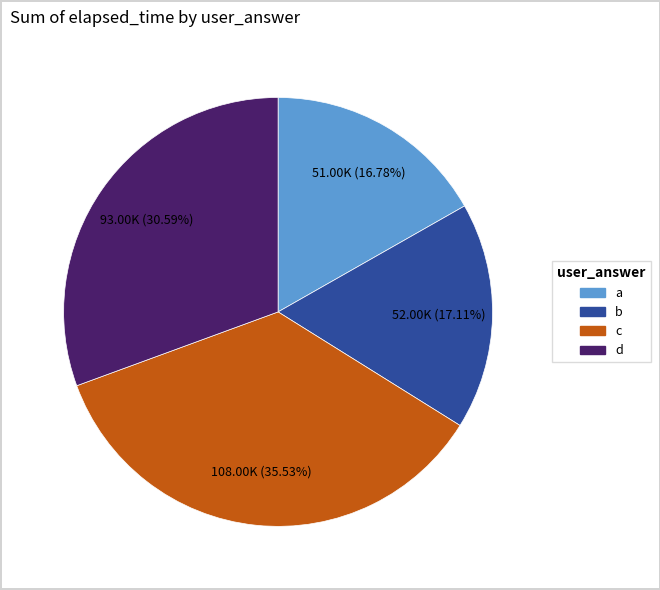

Is there a majority slice in this chart?

No